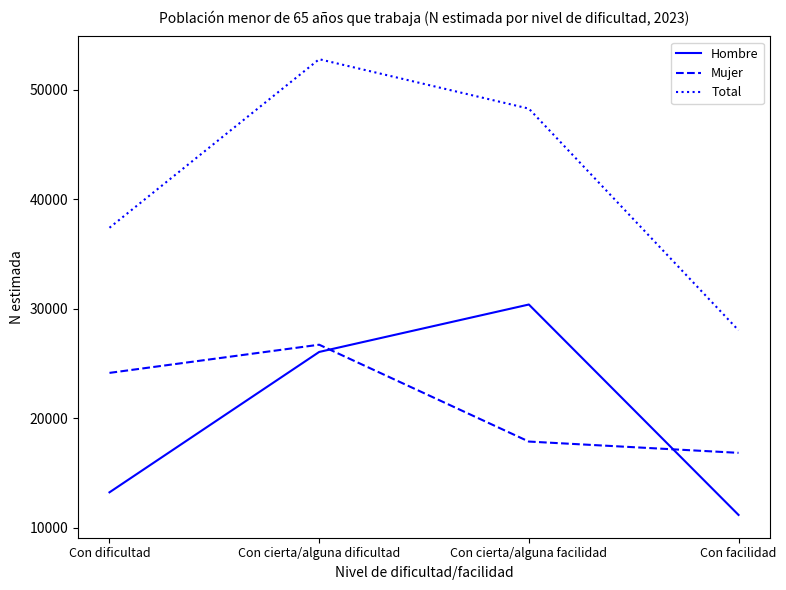

Rank the categories by Total value from highest to lowest.

Con cierta/alguna dificultad, Con cierta/alguna facilidad, Con dificultad, Con facilidad